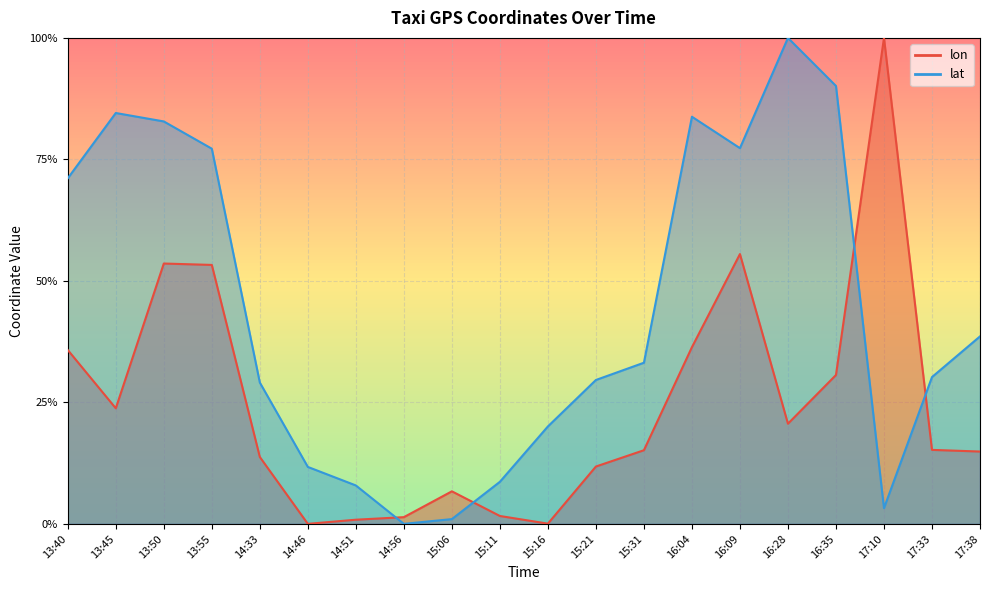

In lat, how many points are higher than both neighbors (excluding endpoints)?

3